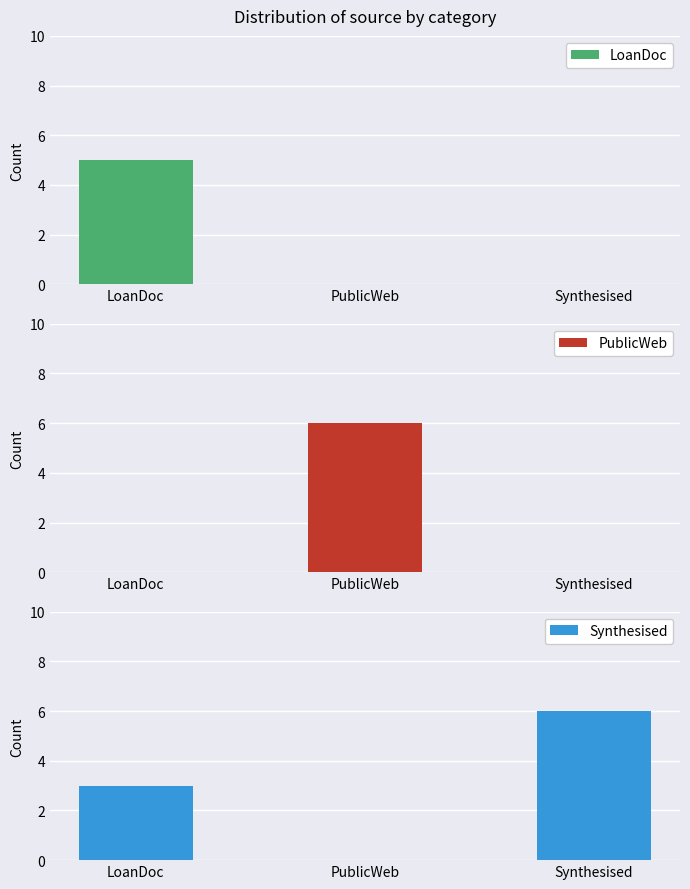

What is the label of the 2nd bar from the left?

PublicWeb